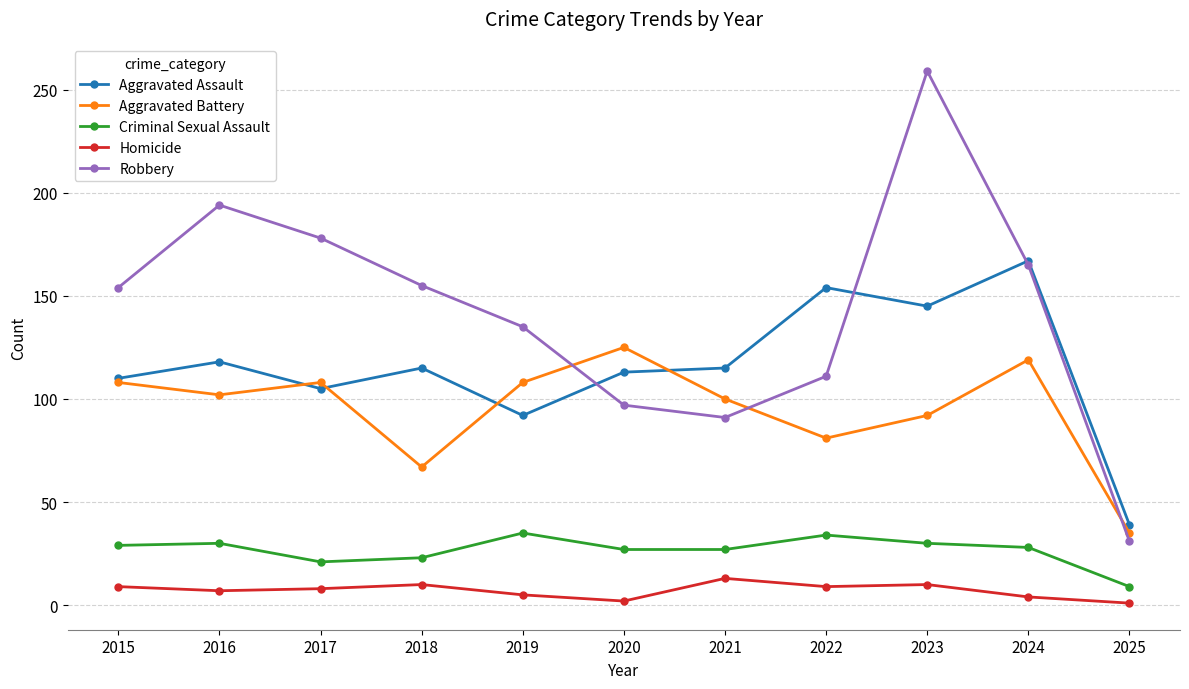

Is the value of Aggravated Battery at 2015 greater than the value of Robbery at 2025?

Yes